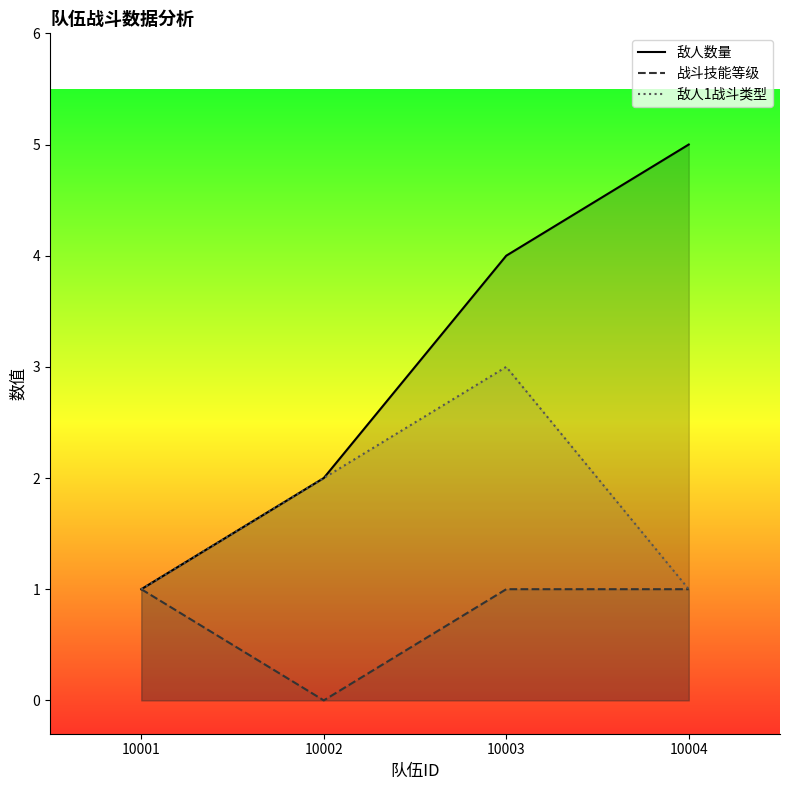

At how many categories does at least one series exceed 4?

1